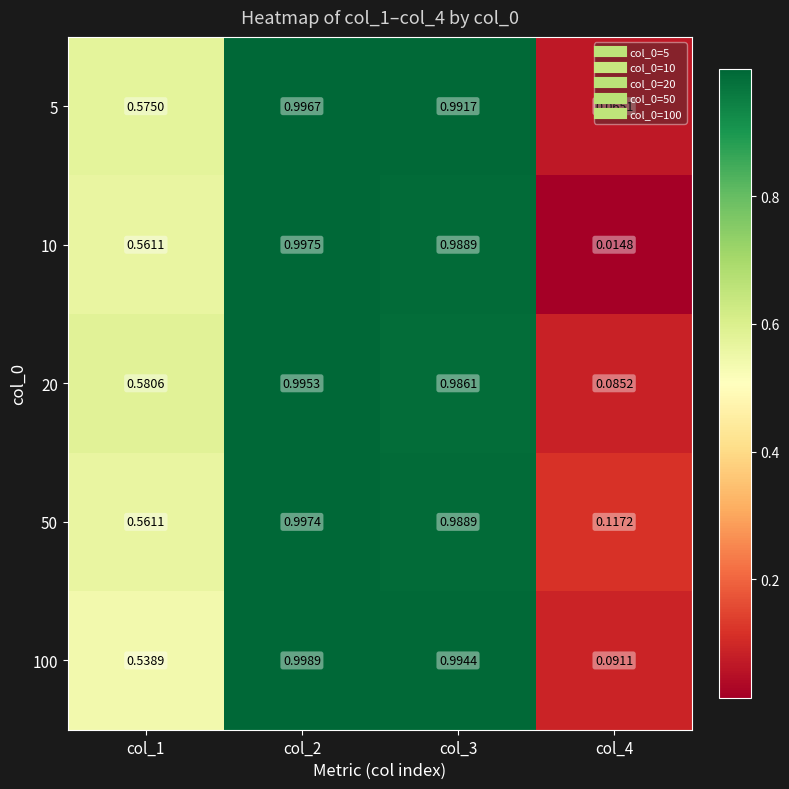

Is the value of 100 at col_1 greater than the value of 10 at col_4?

Yes